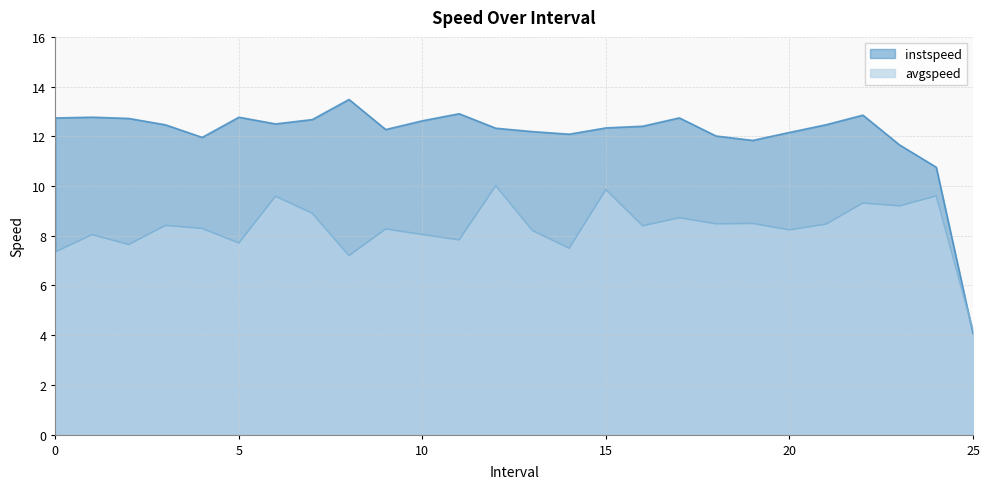

How many data points in avgspeed are less than 8?

7